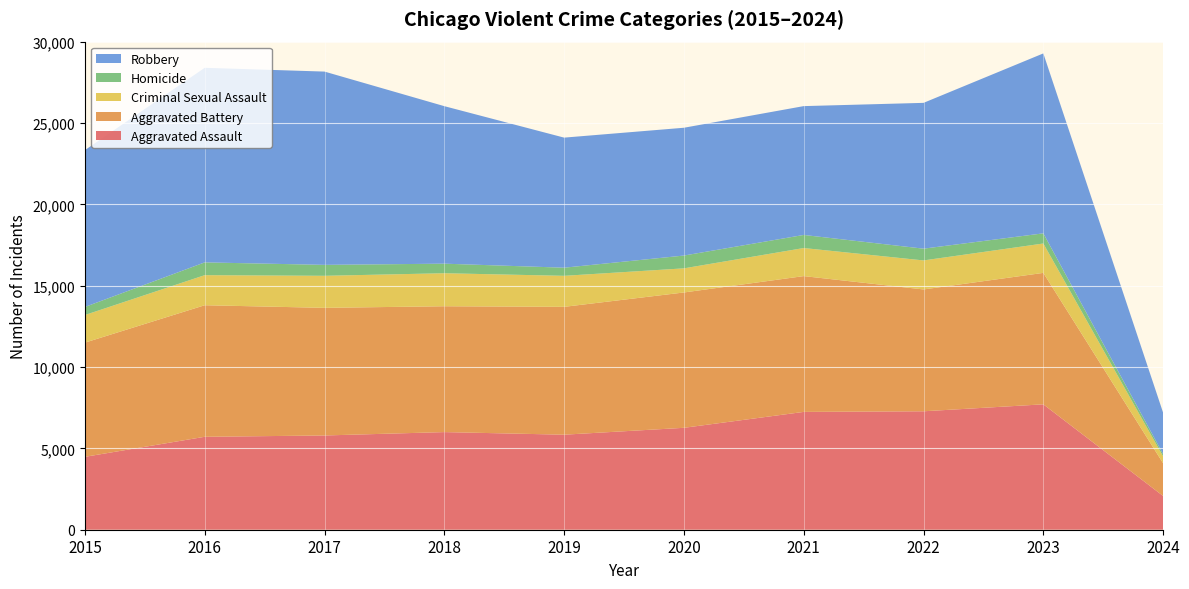

Reading left to right, list all the values displayed in this chart.

Aggravated Assault: 4480	5712	5793	6001	5841	6264	7242	7280	7707	2074
Aggravated Battery: 7019	8086	7845	7735	7858	8319	8347	7488	8080	2010
Criminal Sexual Assault: 1697	1848	1969	2029	1907	1482	1725	1784	1805	423
Homicide: 496	786	672	588	499	787	804	723	625	136
Robbery: 9638	11960	11880	9681	7995	7855	7919	8962	11059	2548